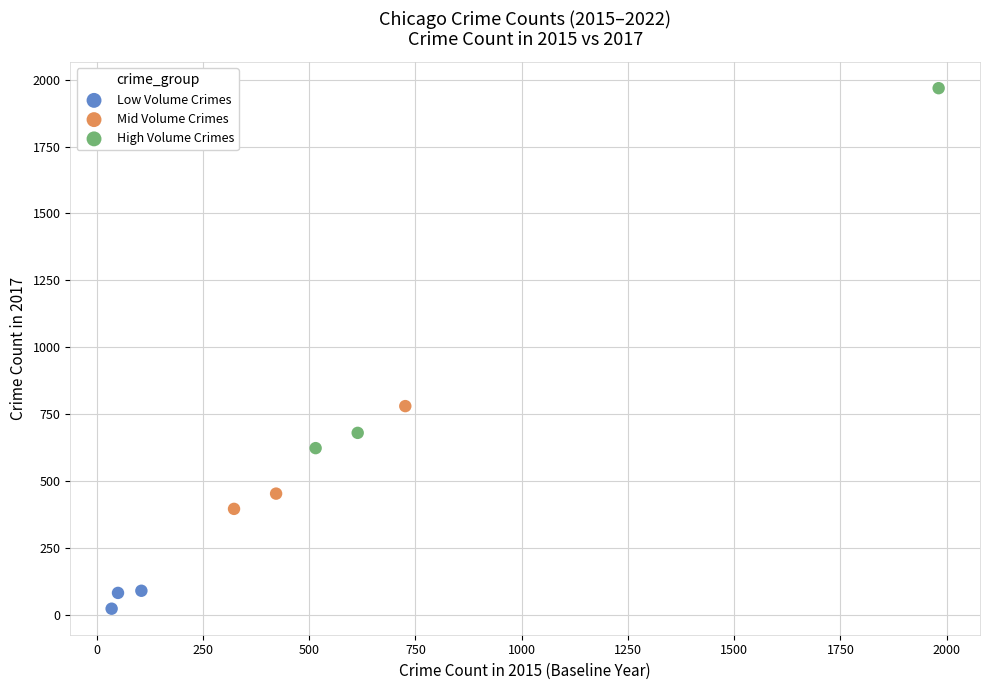

Which series reaches the maximum Y coordinate?

High Volume Crimes